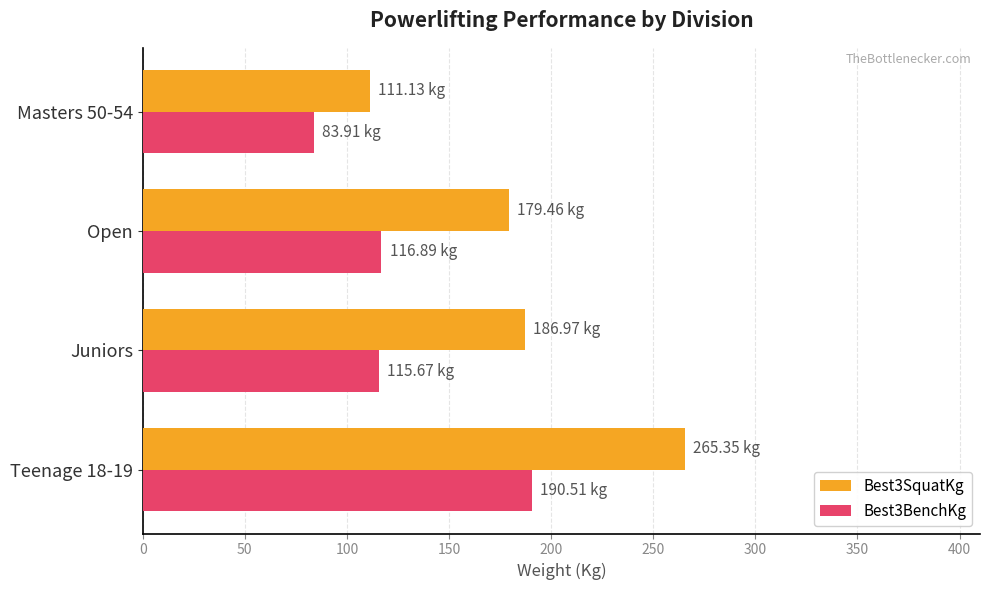

What is the total value across all series at Masters 50-54?

195.0